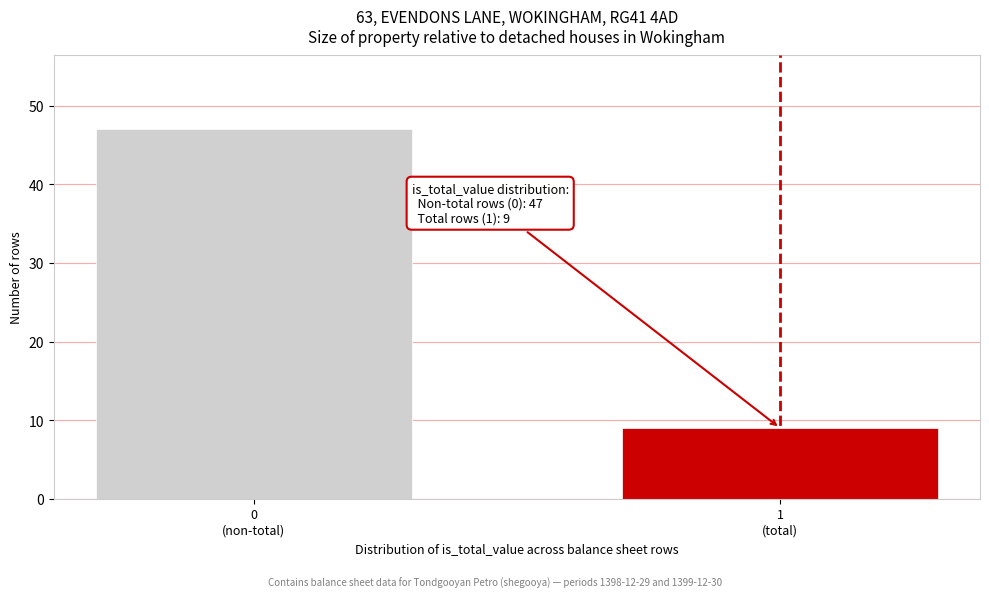

Reading right to left, transcribe all the data shown in this chart.

9	47